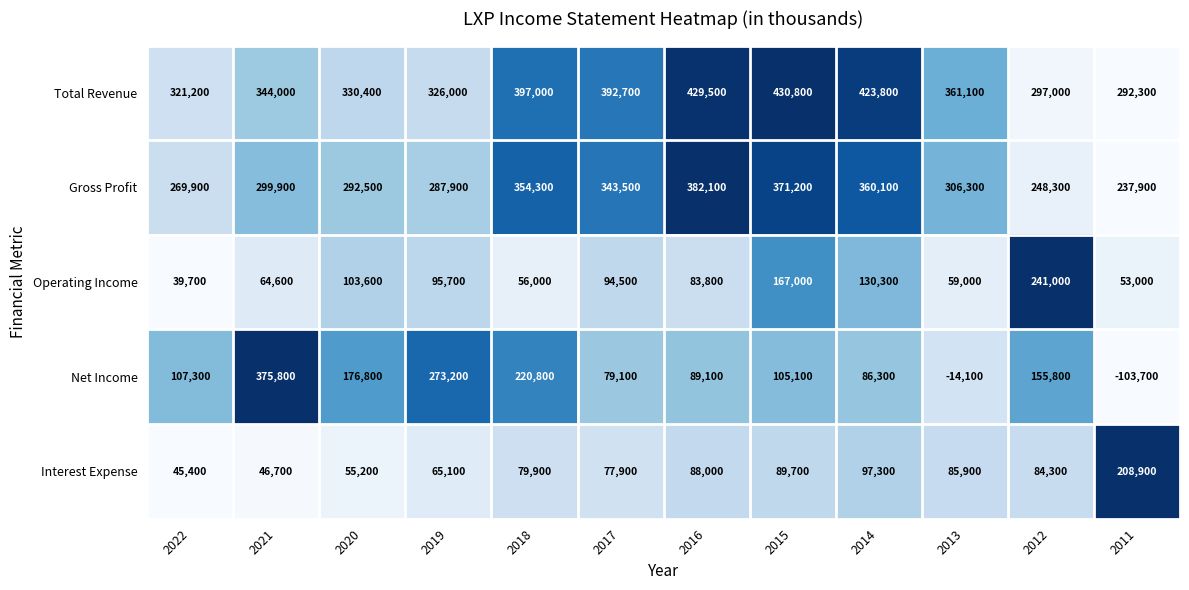

The value of Interest Expense at 2011 is 208900. True or false?

True